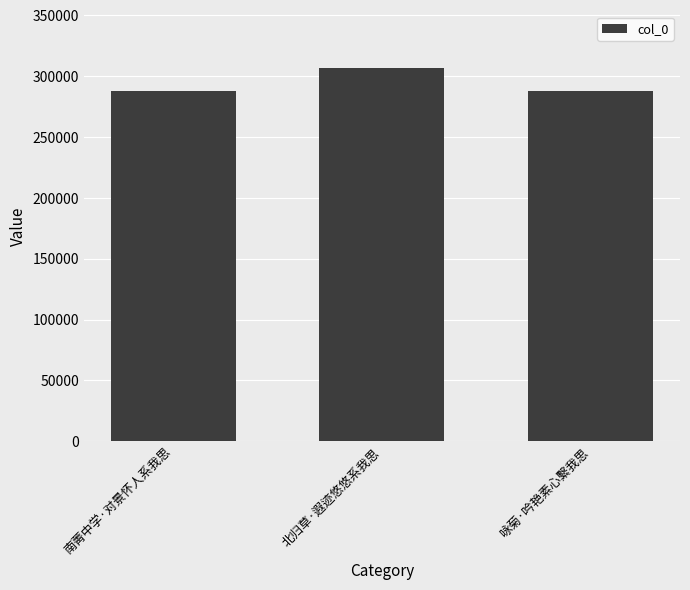

What is the sum of the values at 北归草·遐迹悠悠系我思 and 南菁中学·对景怀人系我思?

594618